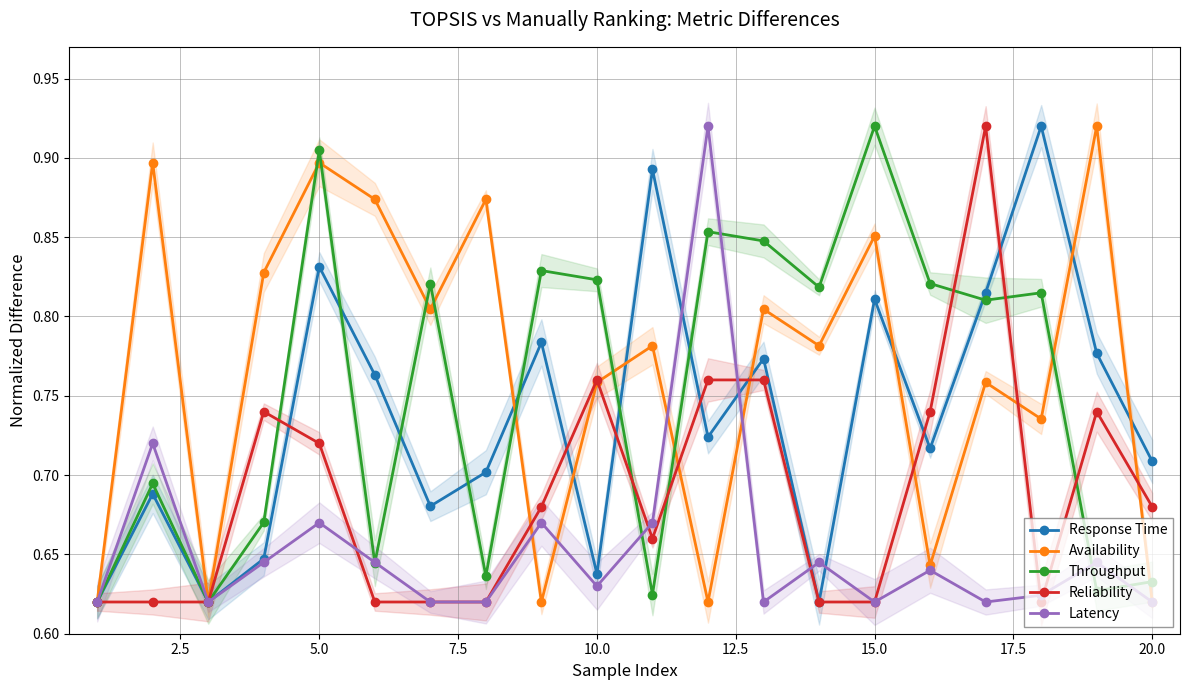

True or false: Availability has a value of 0.3 at 17.5.

False